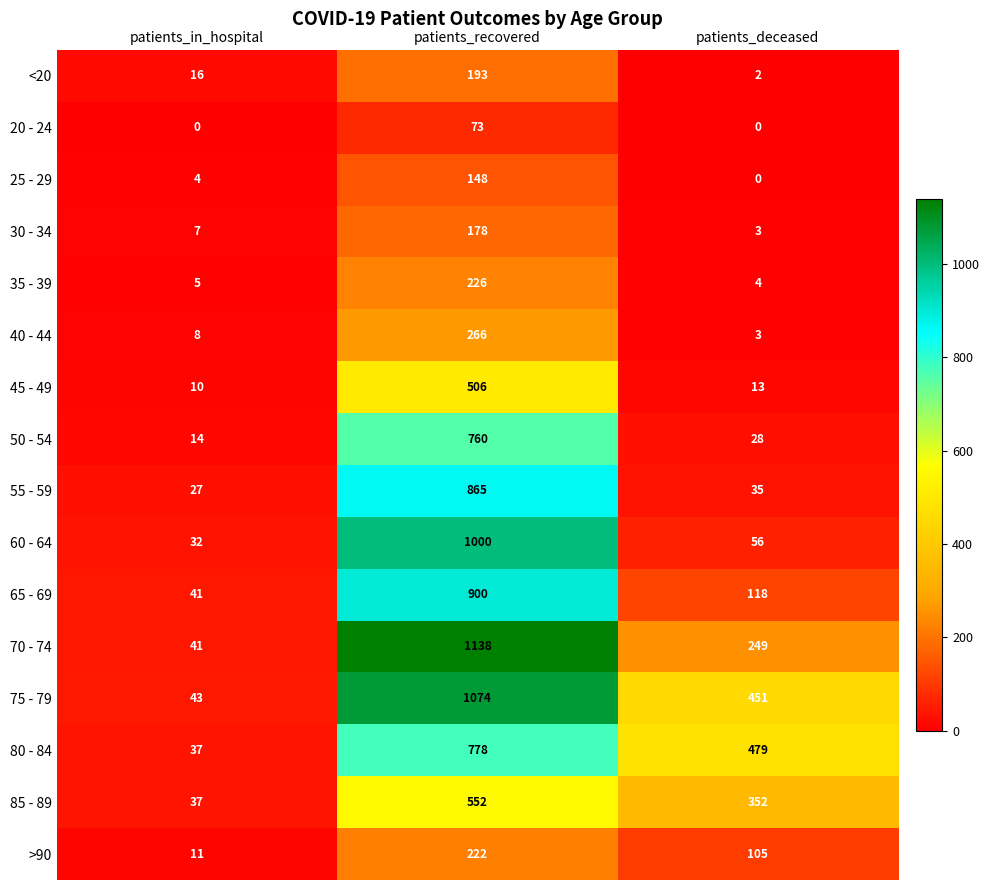

Where is 35 - 39 nearest to the value 115?

patients_in_hospital